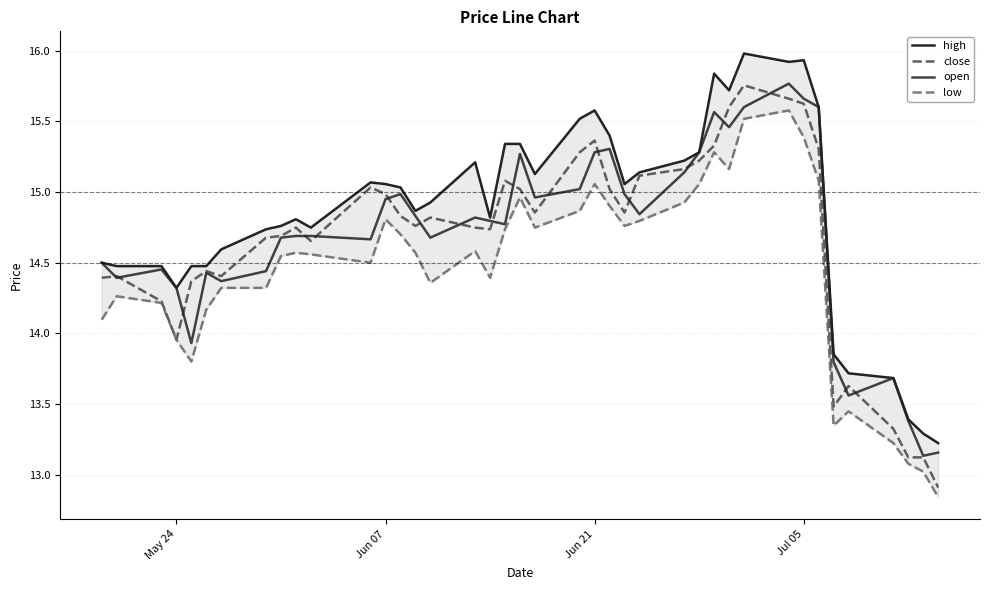

What is the value of the low point at the 15th from the left?

14.6